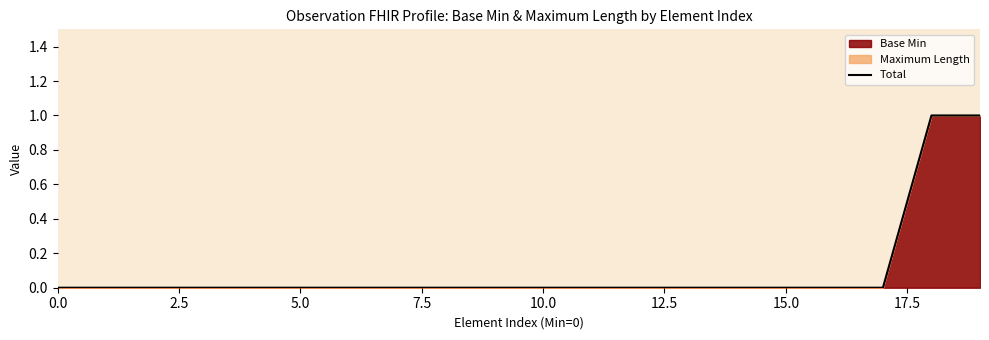

True or false: the data shows 1 at 10.0.

False